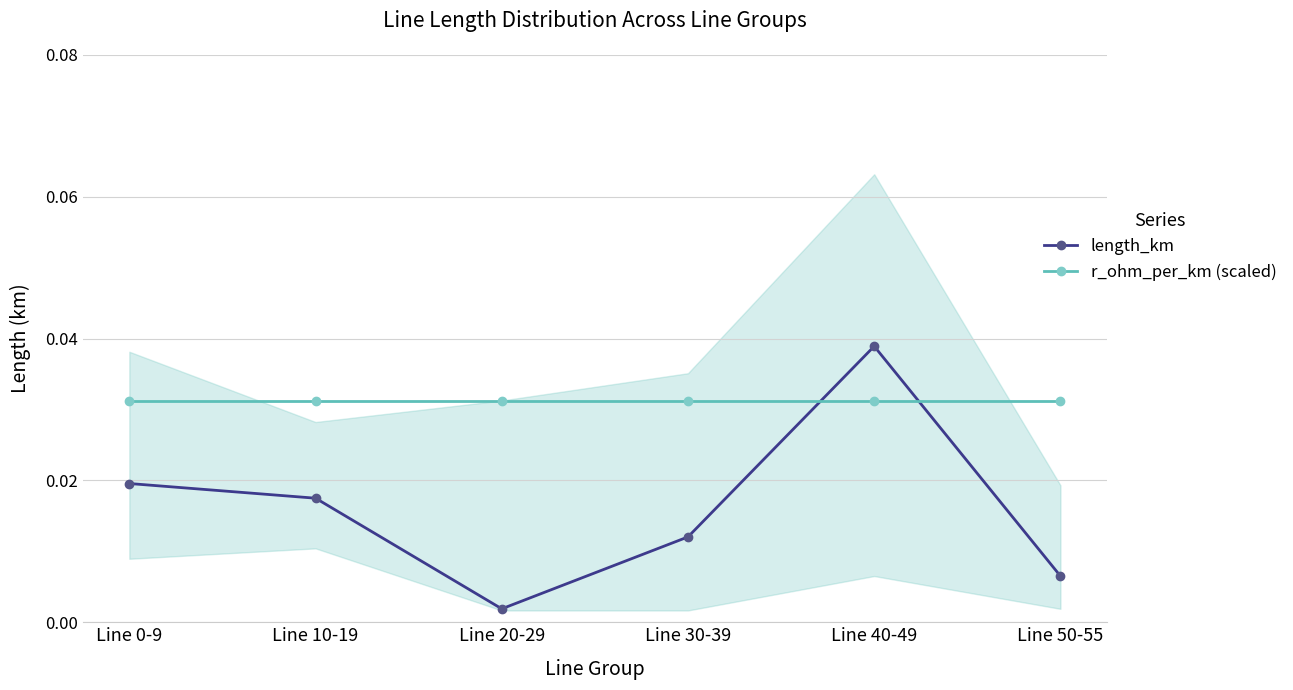

What is the sum of all length_km values?

0.1